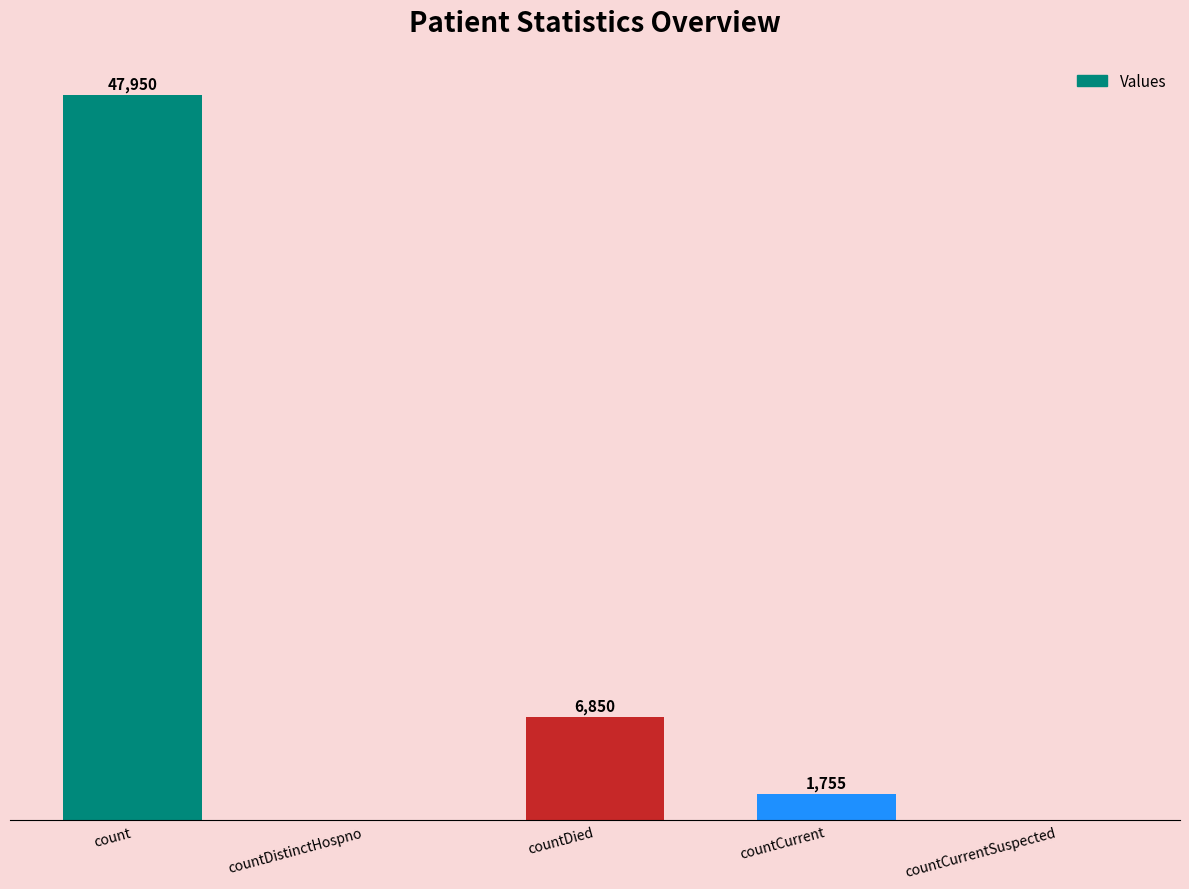

Where is the data nearest to the value 23975?

countDied